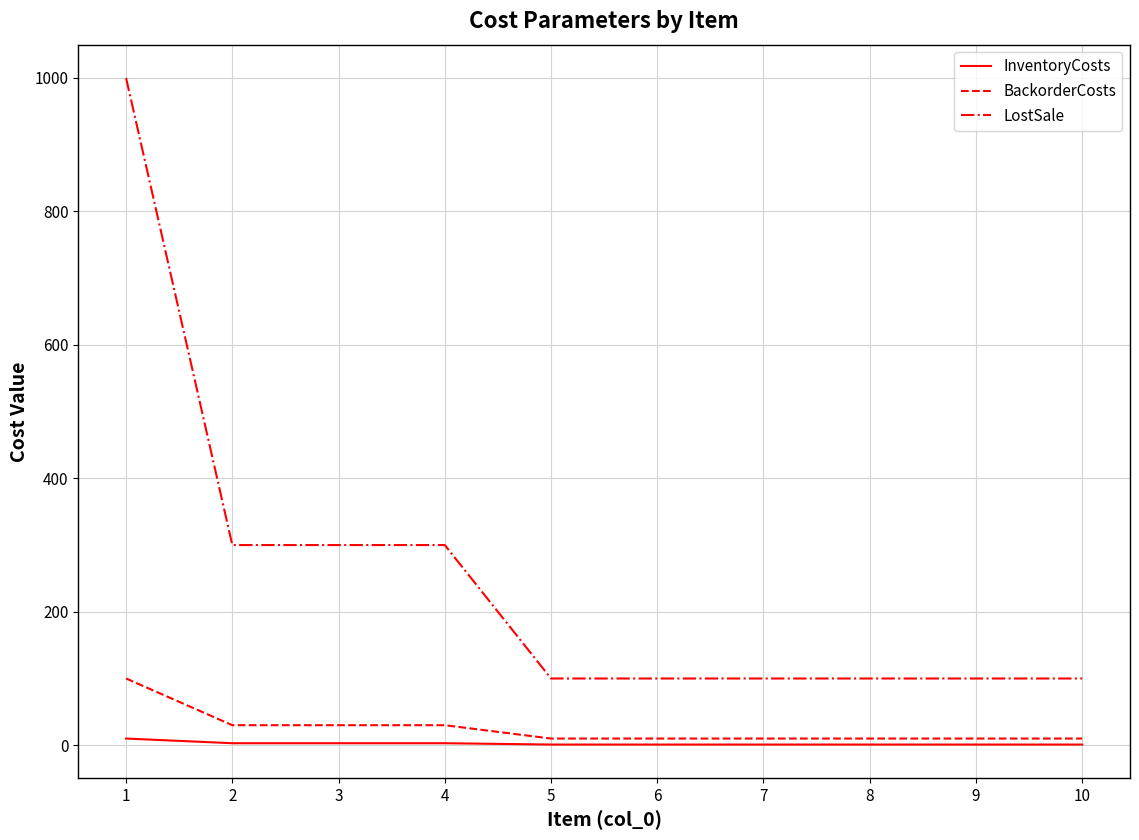

Between 2 and 8, which series saw the biggest shift?

LostSale